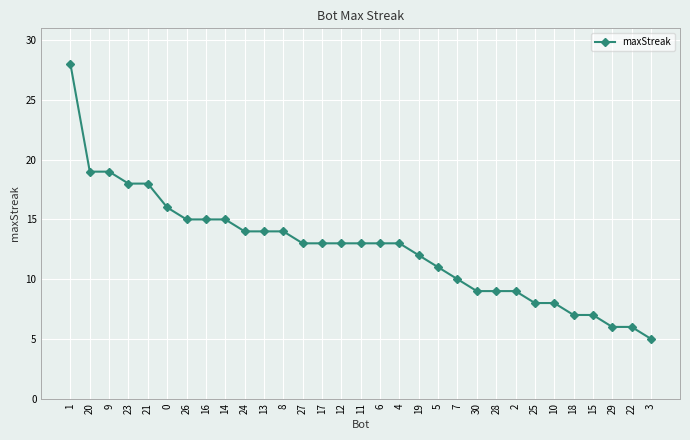

Count the number of data series in this chart.

1